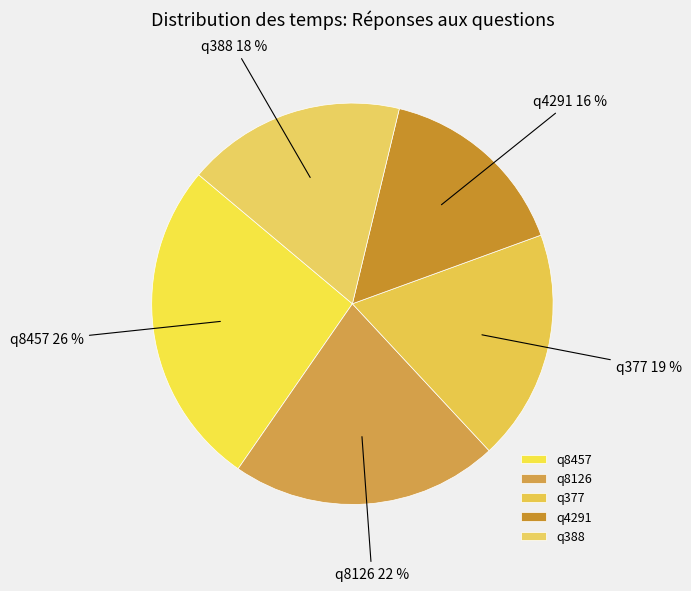

Which slice is the smallest?

q4291